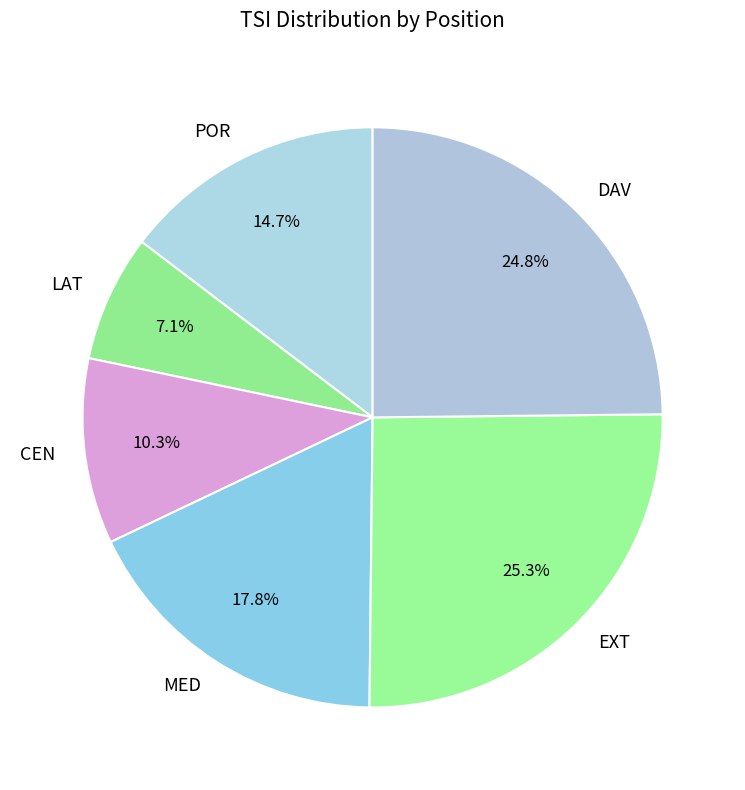

How many slices are in this pie chart?

6